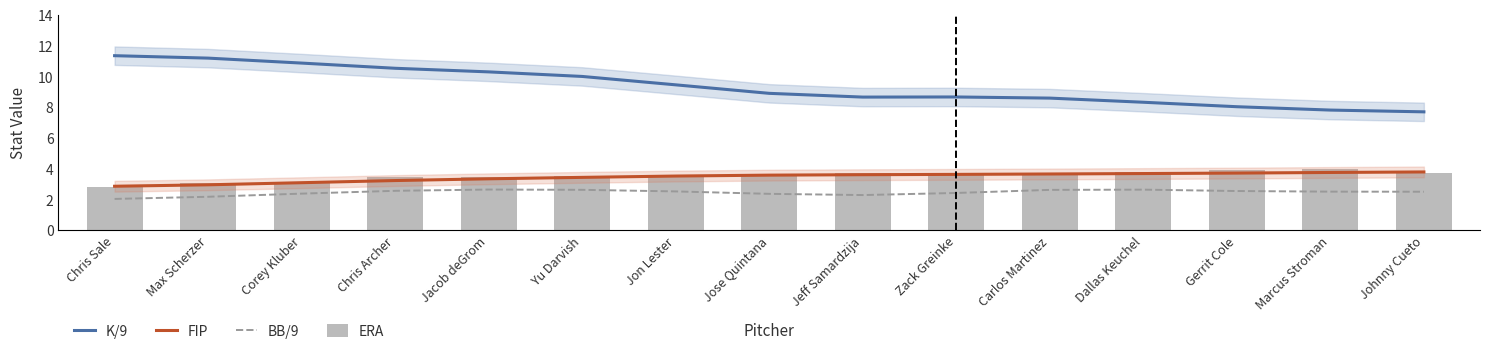

Rank the series by their maximum value, from highest to lowest.

K/9, ERA, FIP, BB/9